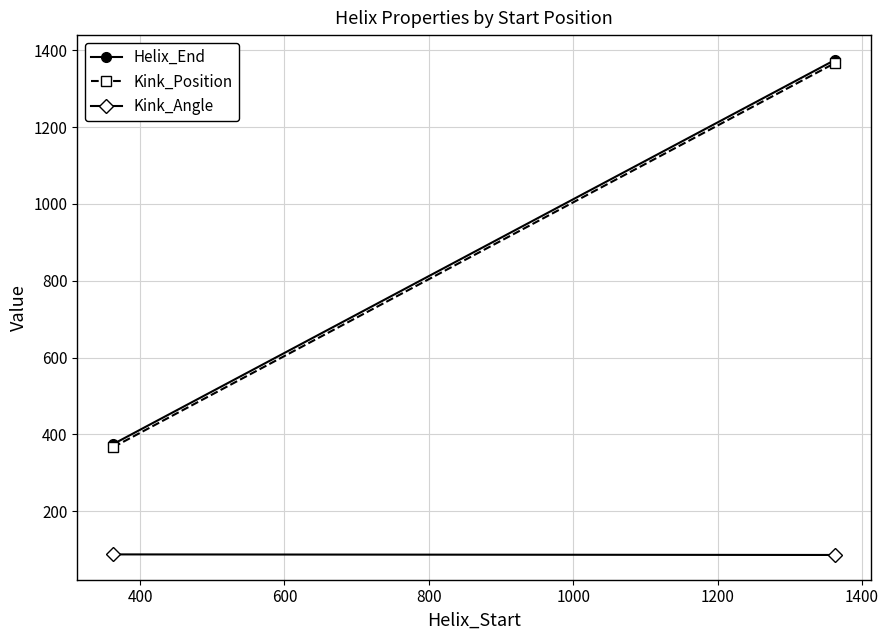

What is the highest value of the Kink_Angle series?

87.6